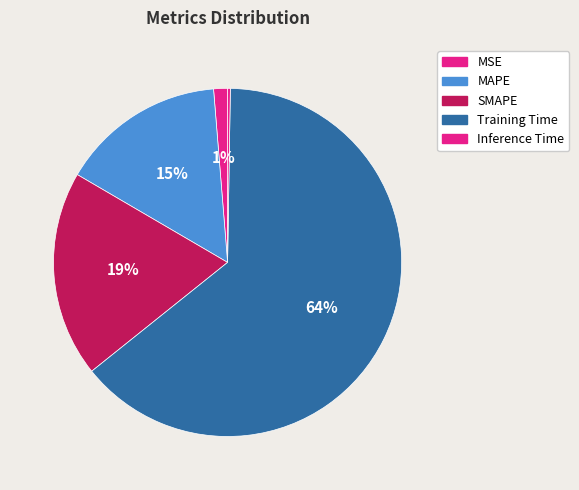

How many slices are in this pie chart?

5